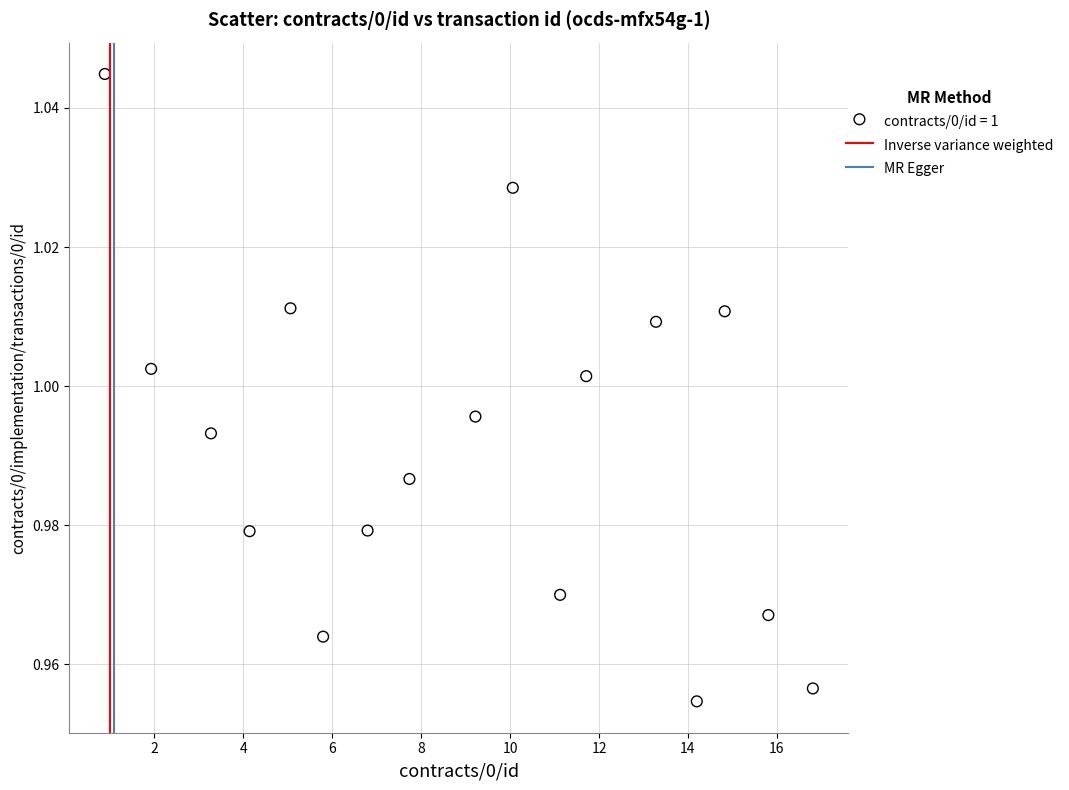

What is the range of X values (max minus min)?

15.9